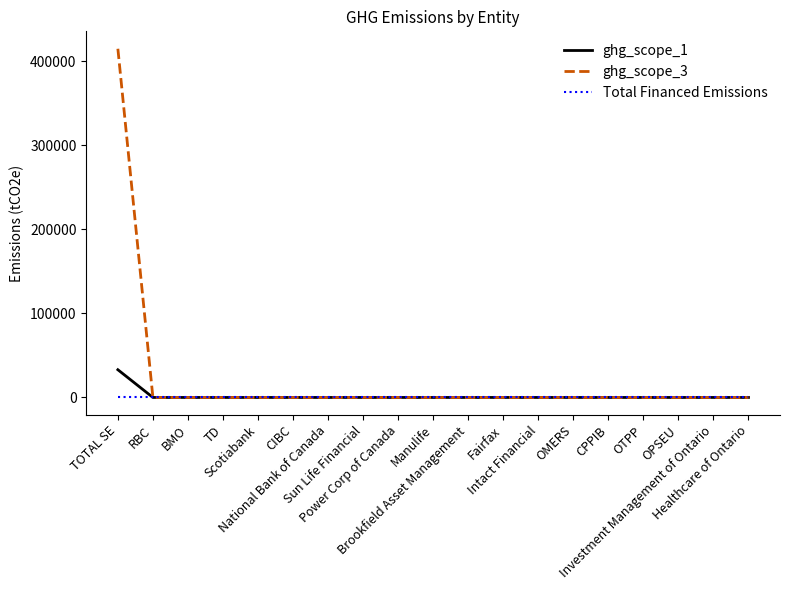

What is the greatest value displayed?

415000